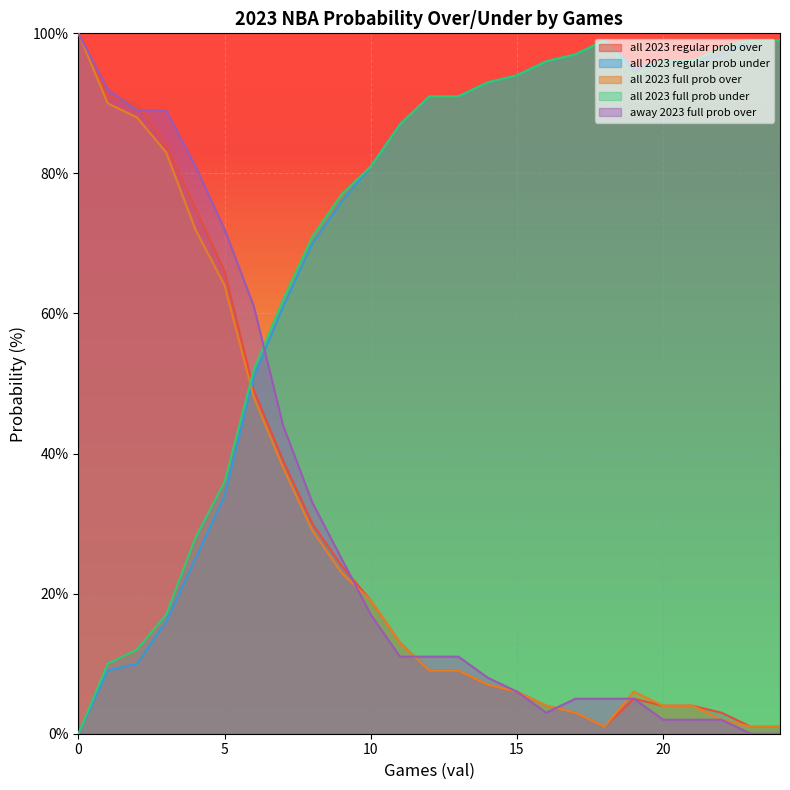

Between 5 and 10, which is larger?

5